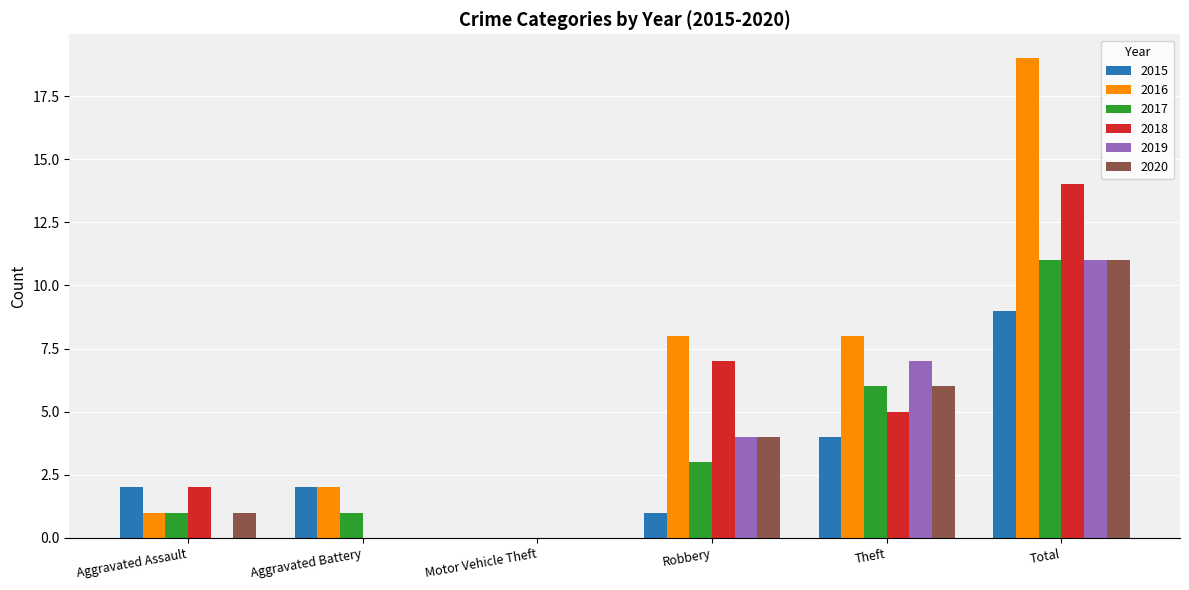

Is it true that 2015 equals 1 at Aggravated Assault?

False